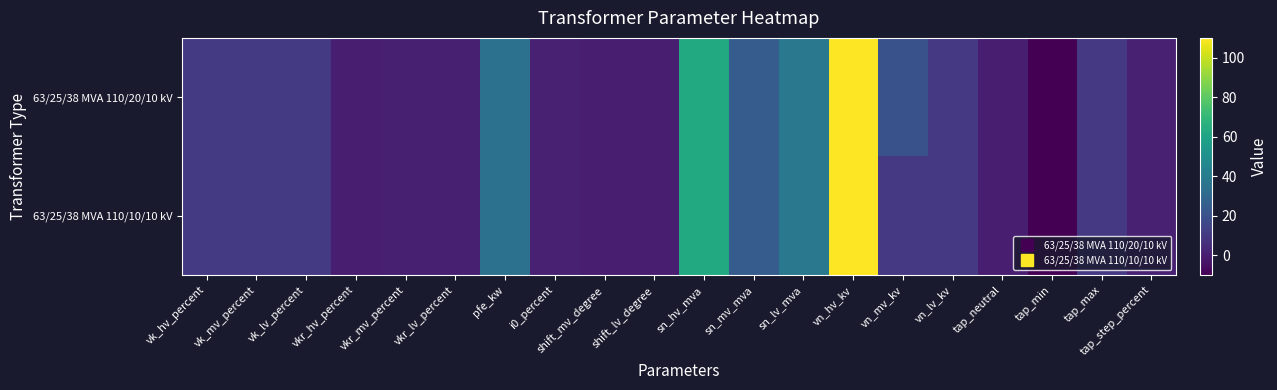

Reading right to left, transcribe all the data shown in this chart.

63/25/38 MVA 110/20/10 kV: tap_step_percent=1.2	tap_max=10.0	tap_min=-10.0	tap_neutral=0.0	vn_lv_kv=10.0	vn_mv_kv=20.0	vn_hv_kv=110.0	sn_lv_mva=38.0	sn_mv_mva=25.0	sn_hv_mva=63.0	shift_lv_degree=0.0	shift_mv_degree=0.0	i0_percent=0.9	pfe_kw=35.0	vkr_lv_percent=0.3	vkr_mv_percent=0.3	vkr_hv_percent=0.3	vk_lv_percent=10.4	vk_mv_percent=10.4	vk_hv_percent=10.4
63/25/38 MVA 110/10/10 kV: tap_step_percent=1.2	tap_max=10.0	tap_min=-10.0	tap_neutral=0.0	vn_lv_kv=10.0	vn_mv_kv=10.0	vn_hv_kv=110.0	sn_lv_mva=38.0	sn_mv_mva=25.0	sn_hv_mva=63.0	shift_lv_degree=0.0	shift_mv_degree=0.0	i0_percent=0.9	pfe_kw=35.0	vkr_lv_percent=0.3	vkr_mv_percent=0.3	vkr_hv_percent=0.3	vk_lv_percent=10.4	vk_mv_percent=10.4	vk_hv_percent=10.4